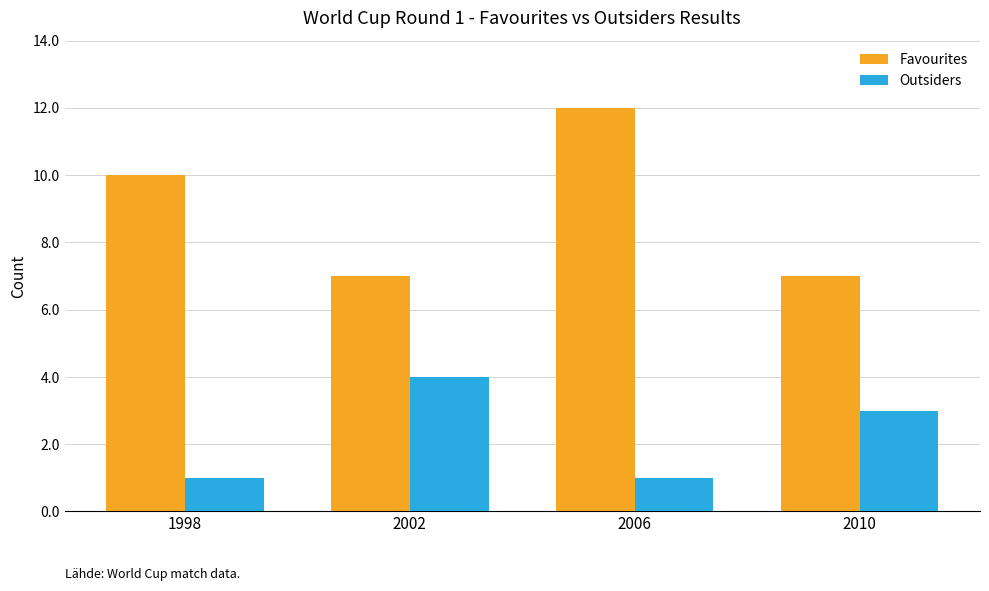

What is the difference between the second highest and minimum values in the Favourites series?

3